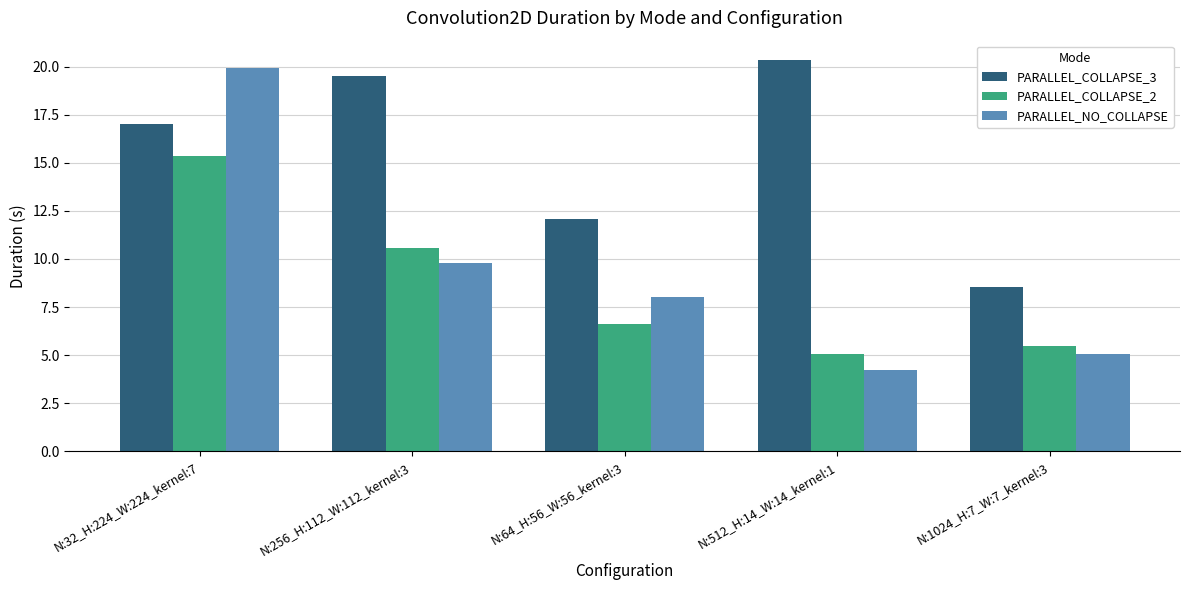

Count the number of data series in this chart.

3